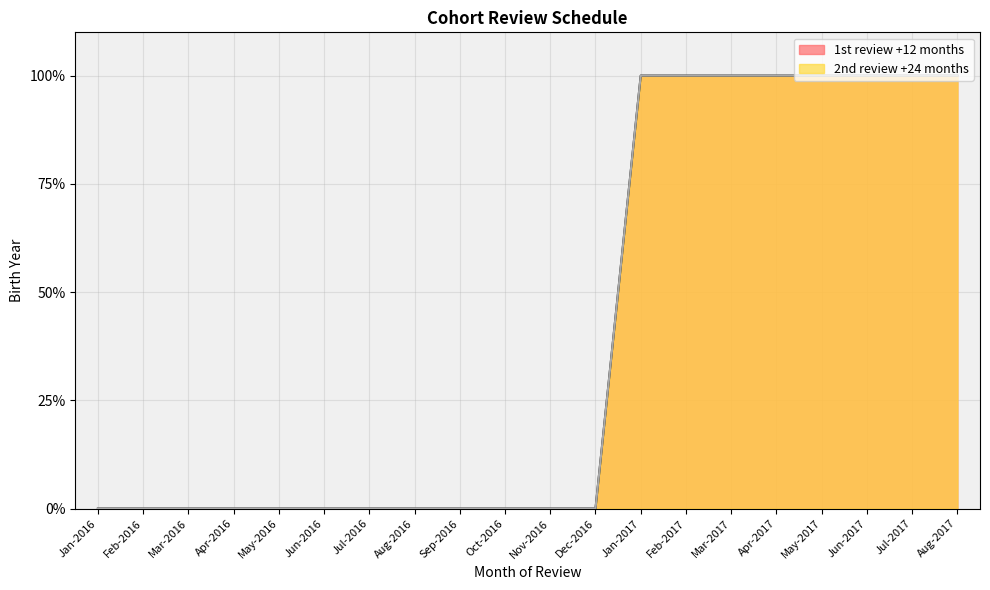

The 1st review +12 months series shows 55 at Jun-2017. True or false?

False